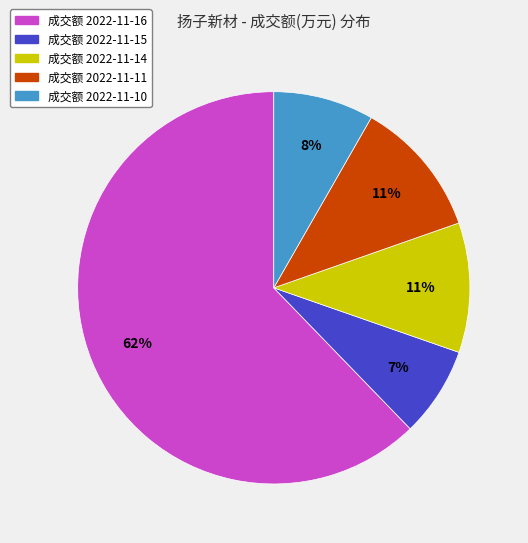

Which has a higher value, 成交额 2022-11-16 or 成交额 2022-11-15?

成交额 2022-11-16